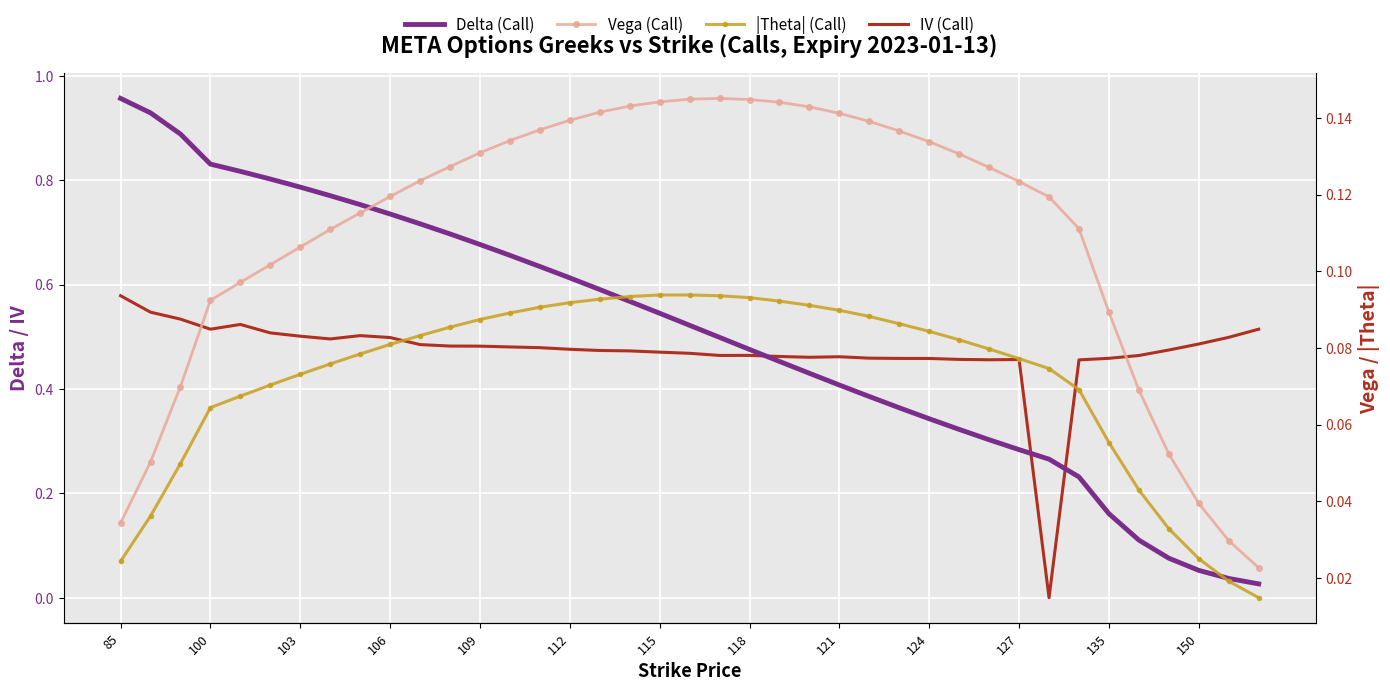

Count the number of categories in the chart.

39